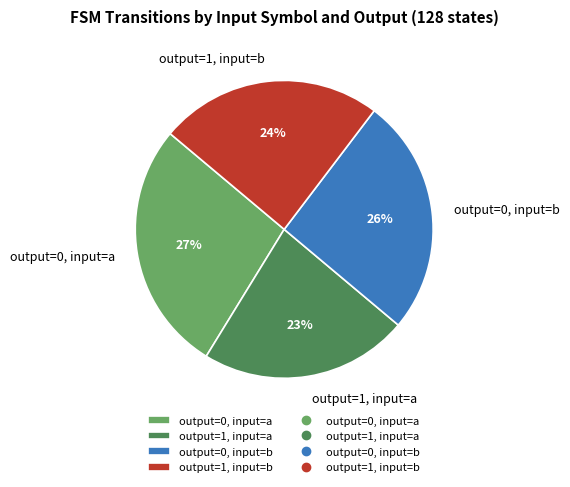

Count the number of slices in the pie.

4